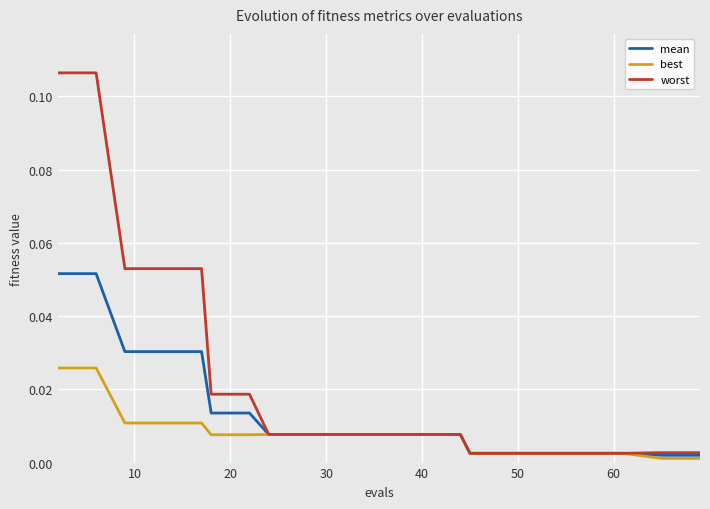

Which series has the largest total across all categories?

worst